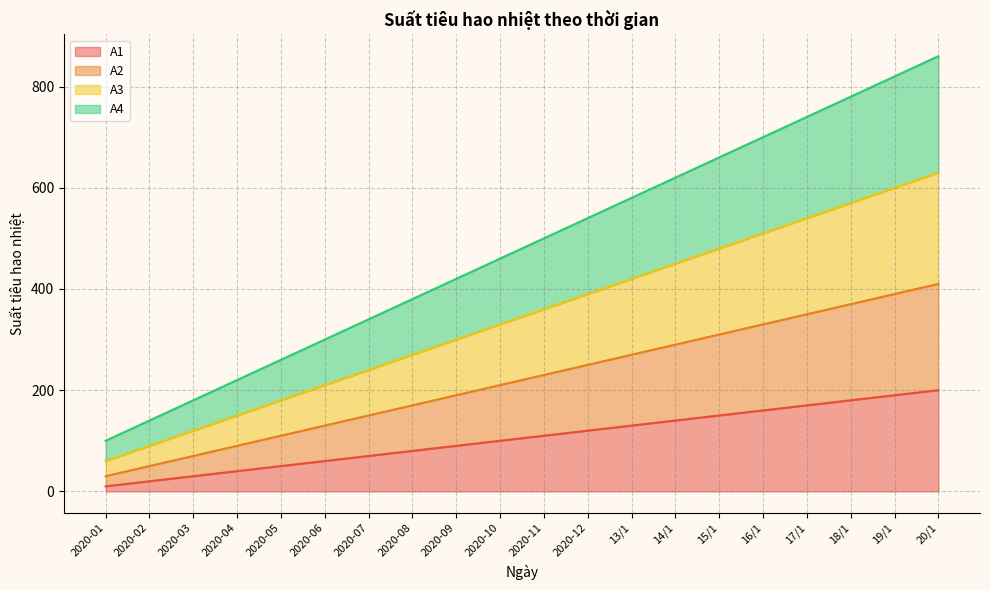

The value of A1 at 16/1 is 263. True or false?

False